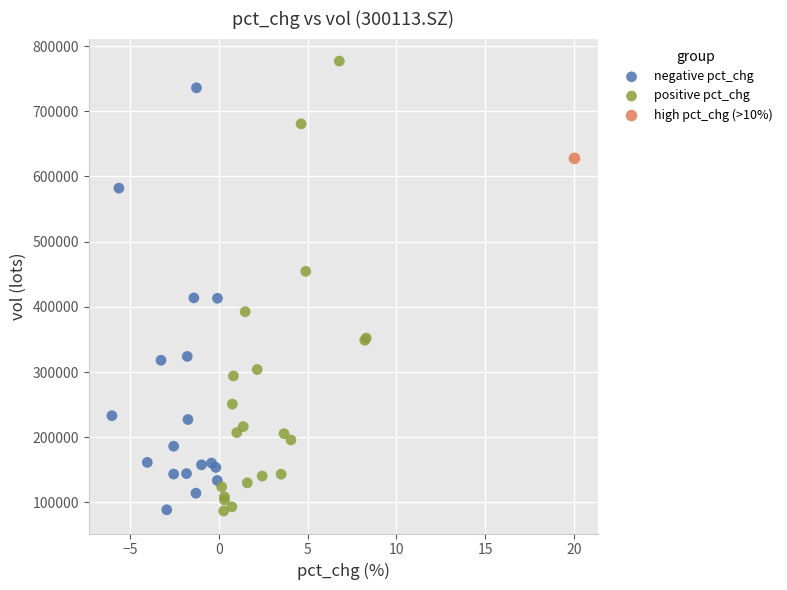

What are all the series names shown in the legend?

negative pct_chg, positive pct_chg, high pct_chg (>10%)